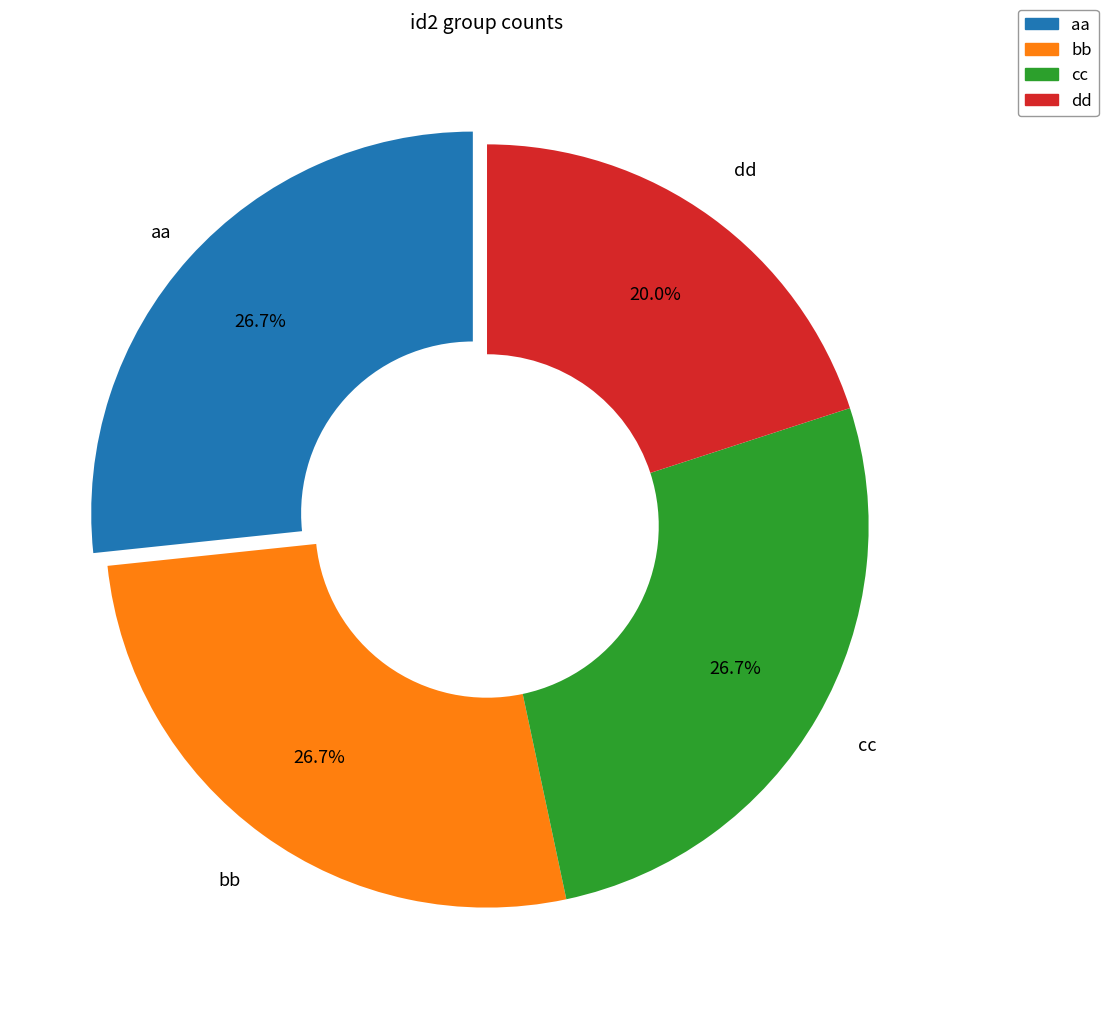

To the nearest percent, what is the combined percentage of dd and cc?

47%